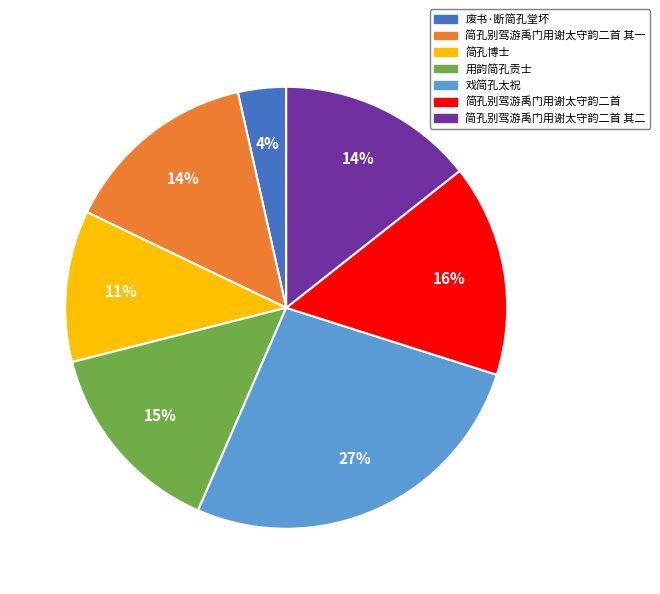

To the nearest percent, what is the average slice percentage?

14%